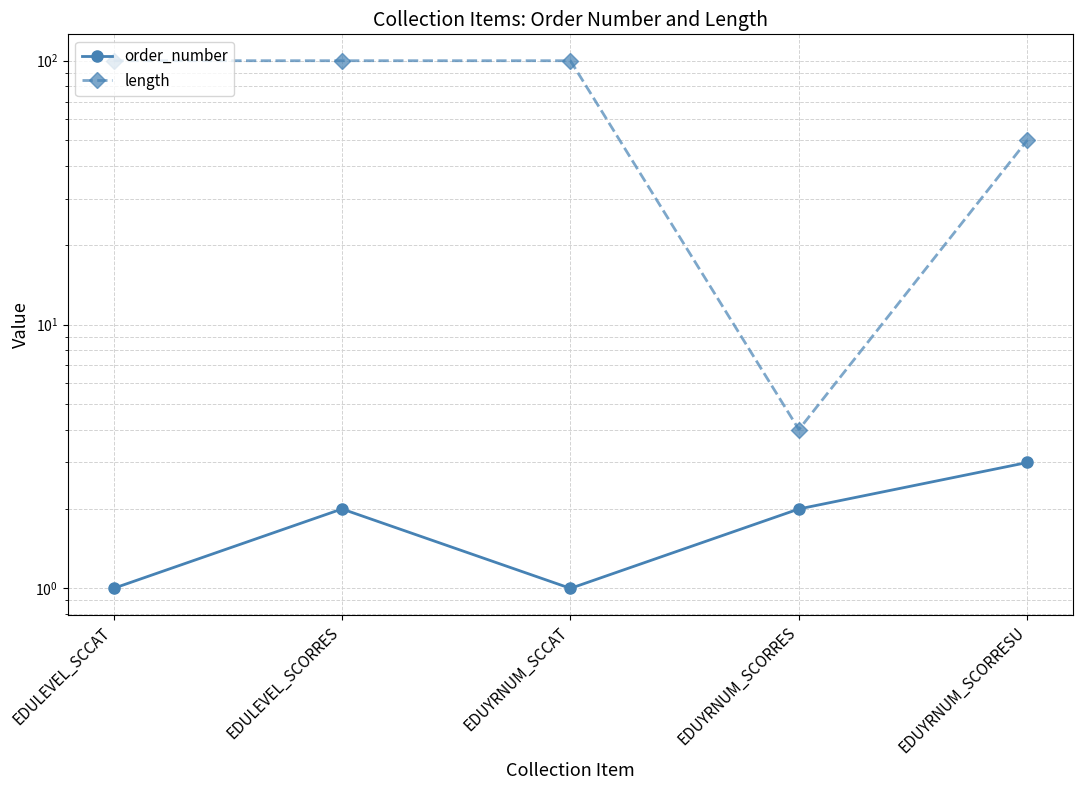

What is the difference between the order_number values at EDUYRNUM_SCORRES and EDUYRNUM_SCCAT?

1